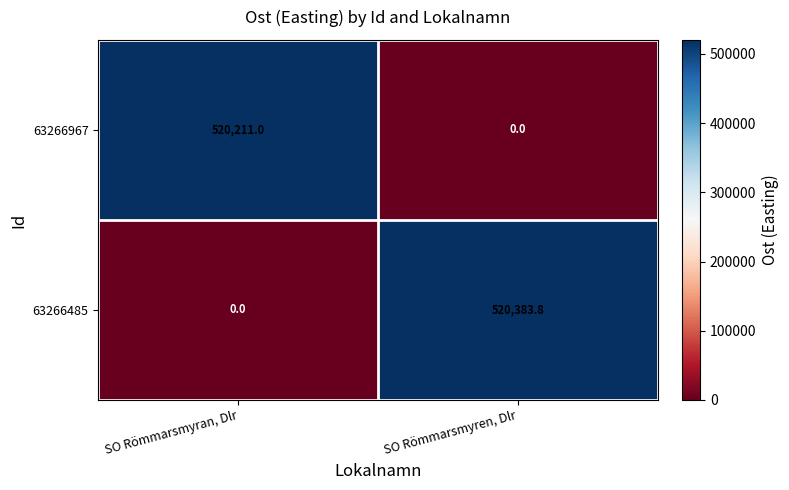

The value of 63266485 at SO Römmarsmyren, Dlr is 893208.7. True or false?

False